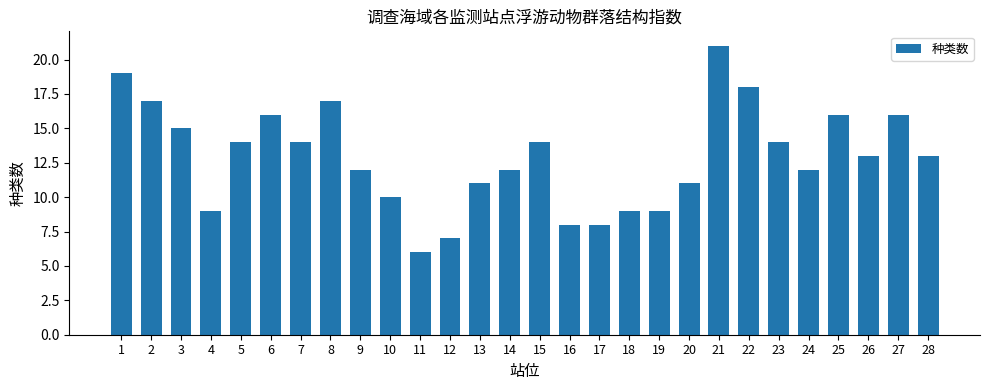

How many bars are there in total?

28